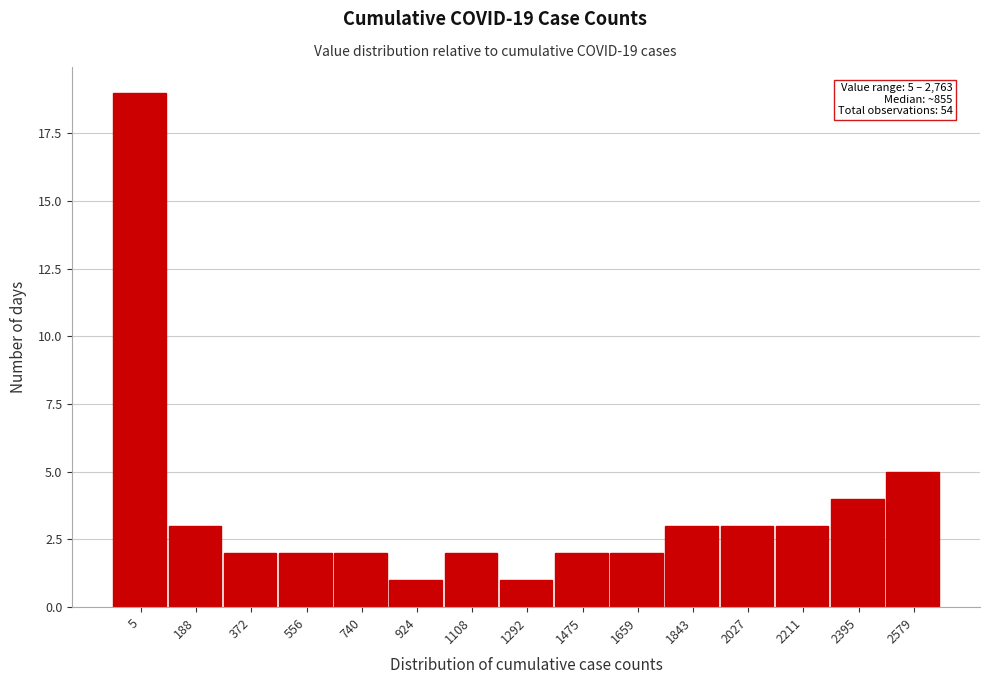

Reading left to right, transcribe all the data shown in this chart.

19	3	2	2	2	1	2	1	2	2	3	3	3	4	5